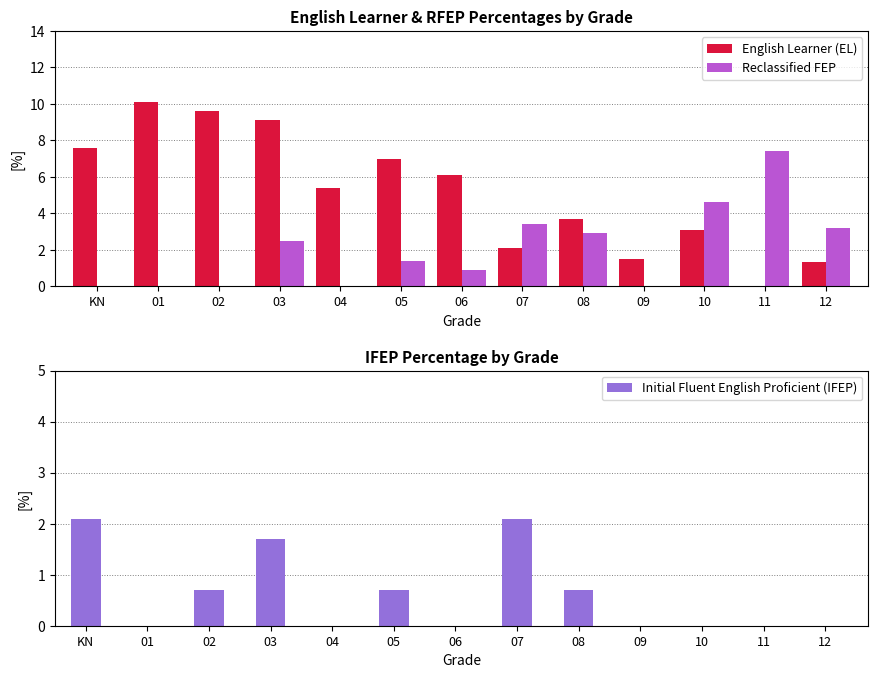

True or false: Reclassified FEP has a value of -3.1 at 02.

False